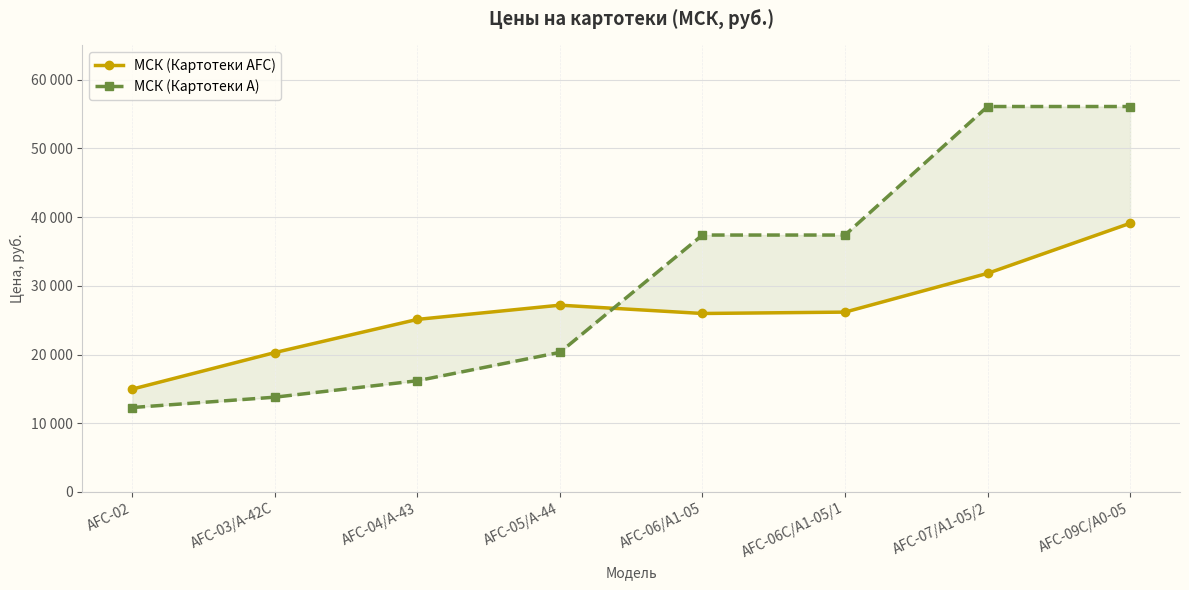

Where is МСК (Картотеки A) nearest to the value 34195?

AFC-06/A1-05